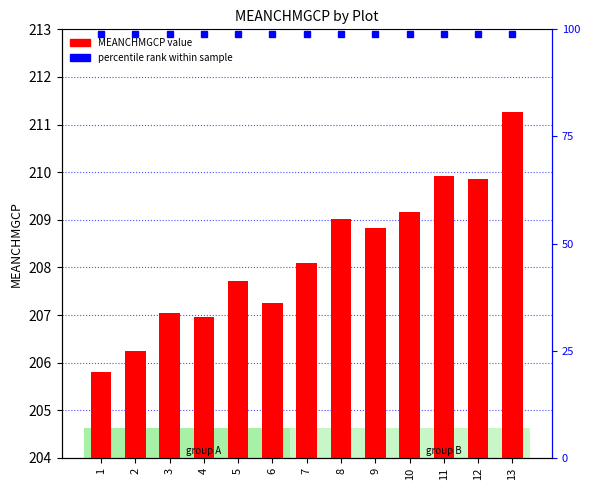

What is the average value?

208.2